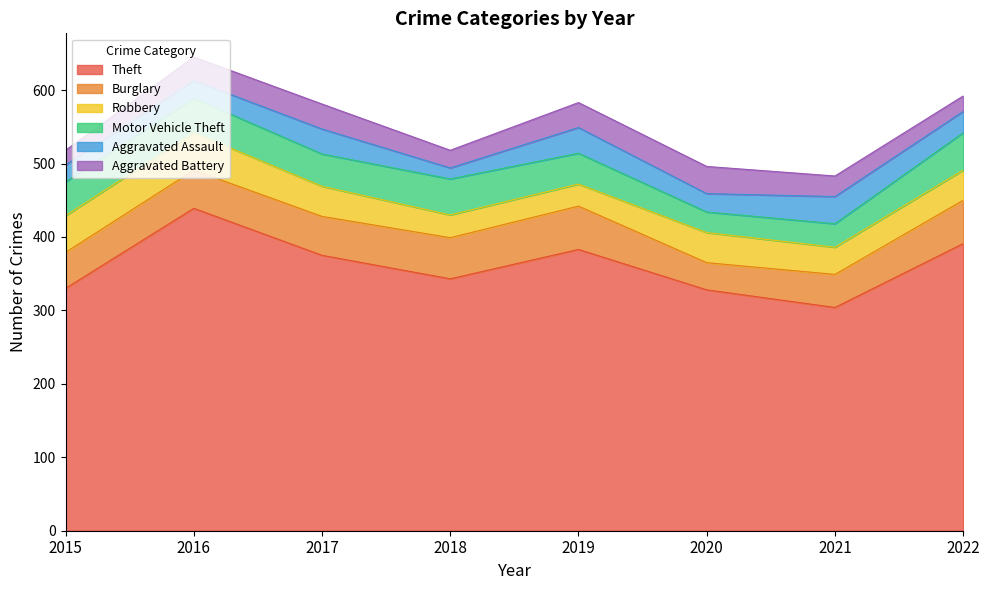

Which series has the largest total across all categories?

Theft